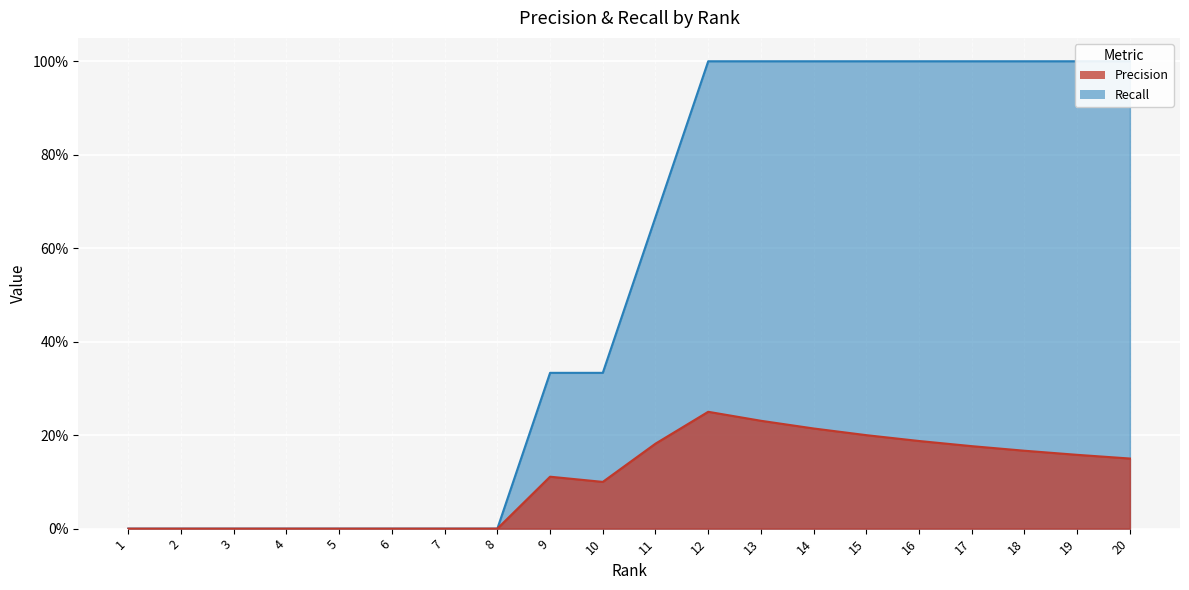

How many values in Recall are above zero?

12